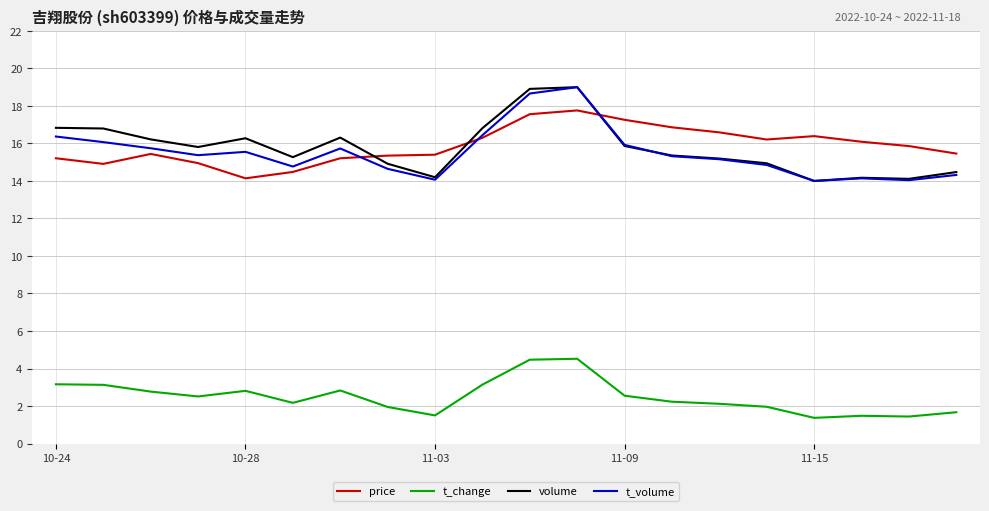

After their last crossing, which series has the higher values: t_volume or price?

price